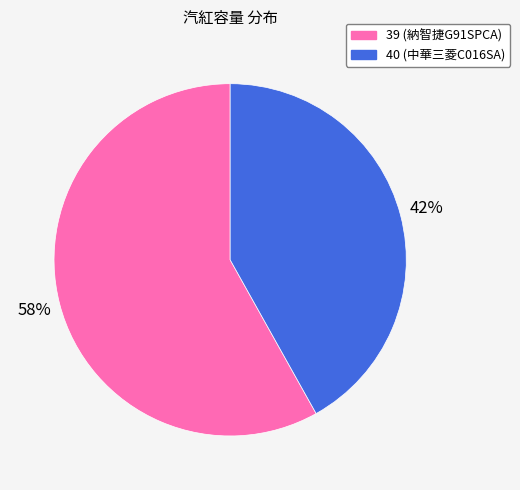

The 39 slice represents 69% of the pie. True or false?

False